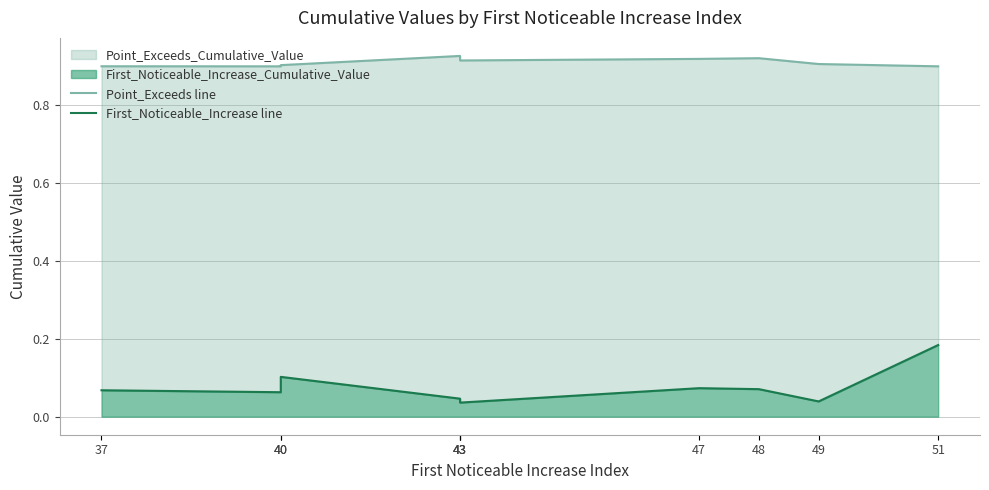

Does the chart display data point markers on the line(s)?

No